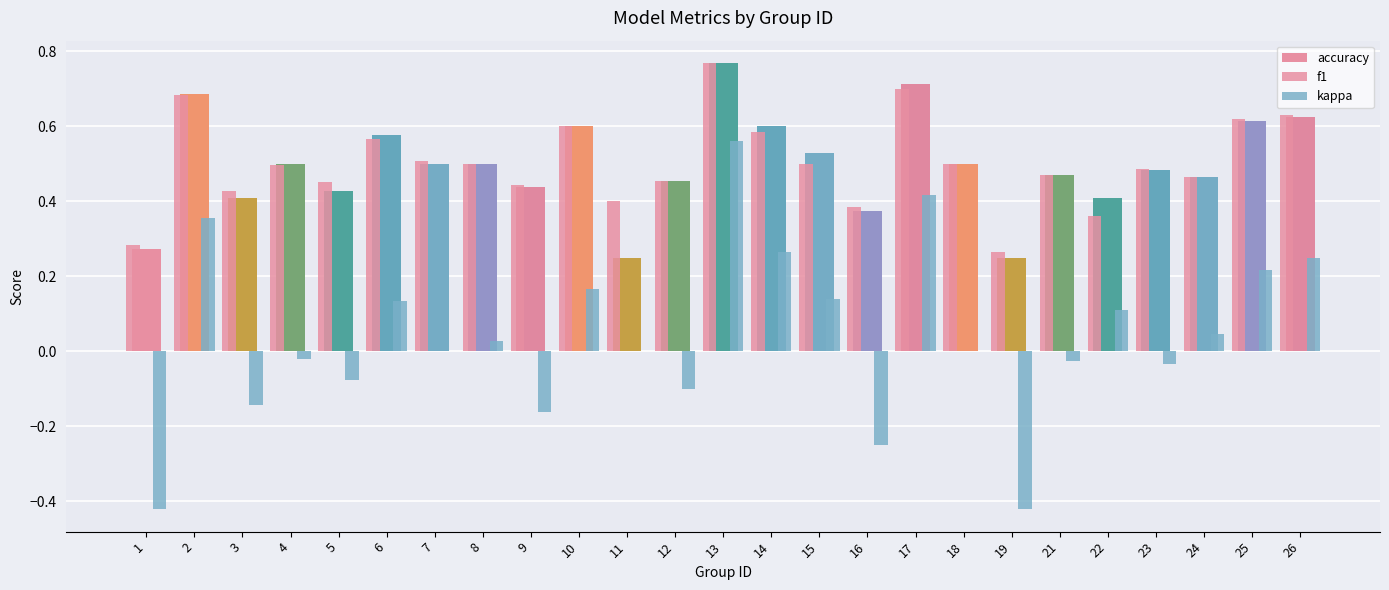

Does the chart contain stacked bars?

No